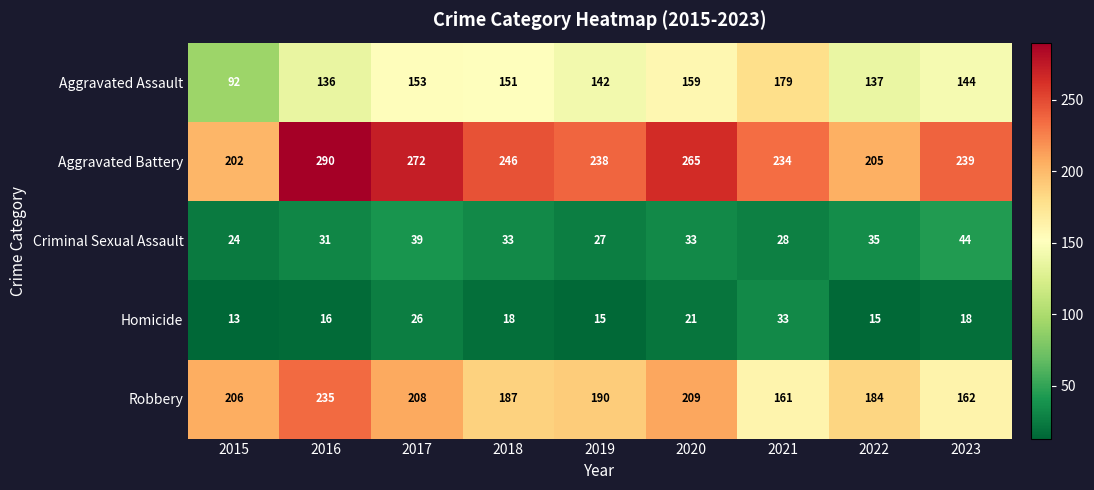

How many distinct data groups are displayed?

5